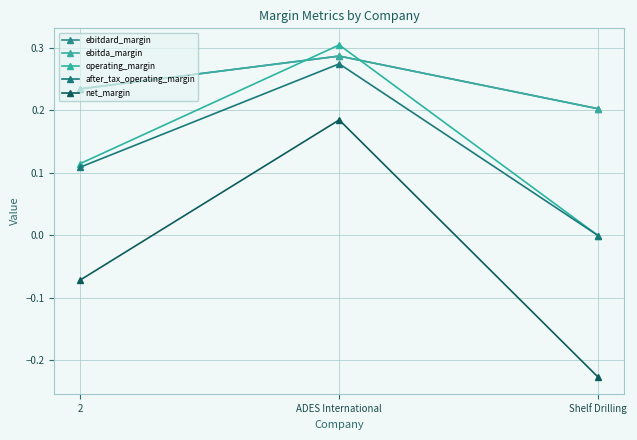

Is it true that ebitda_margin equals 0.5 at ADES International?

False